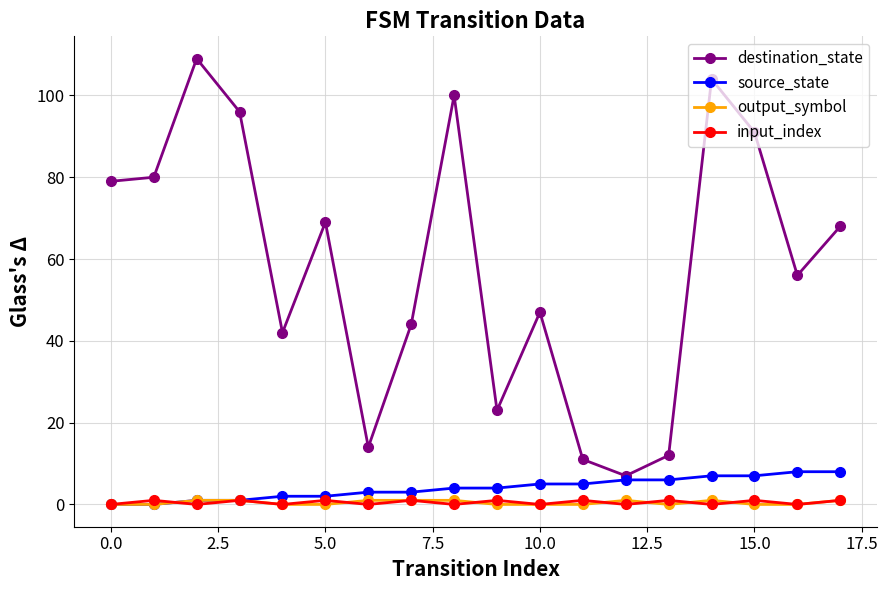

Which series has the widest spread of values?

destination_state